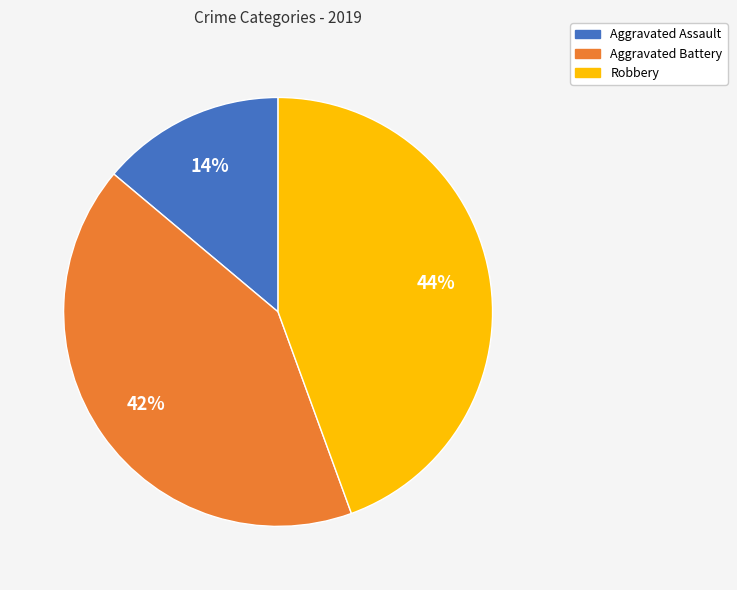

Rank the categories by value from highest to lowest.

Robbery, Aggravated Battery, Aggravated Assault